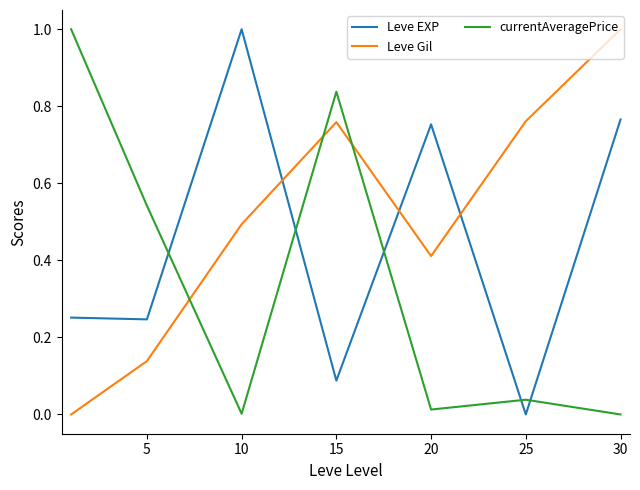

Which series has the largest total across all categories?

Leve Gil